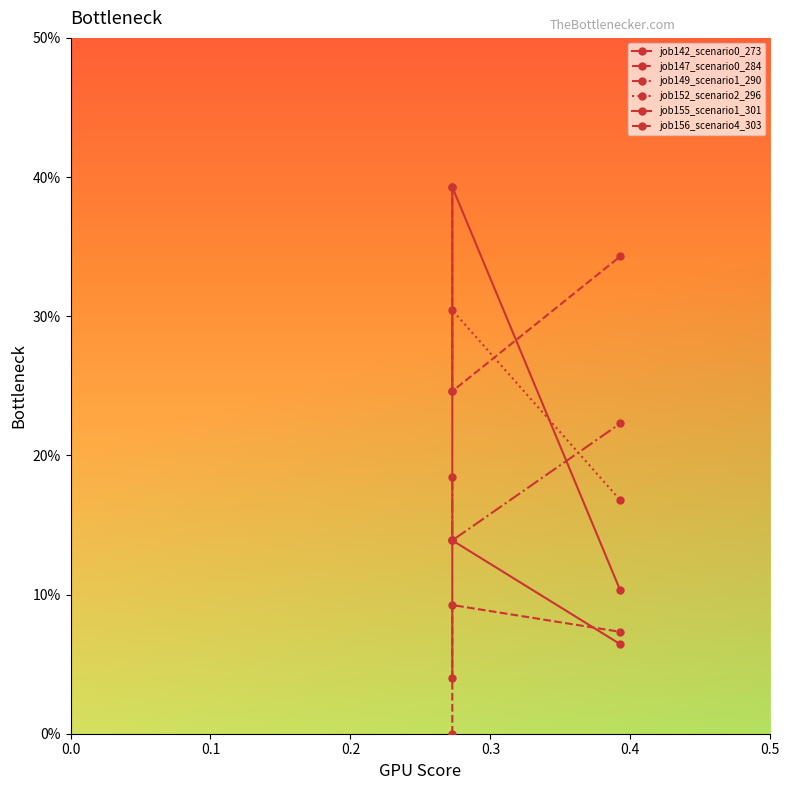

What is the value of the job149_scenario1_290 point at the 2nd from the left?

0.1